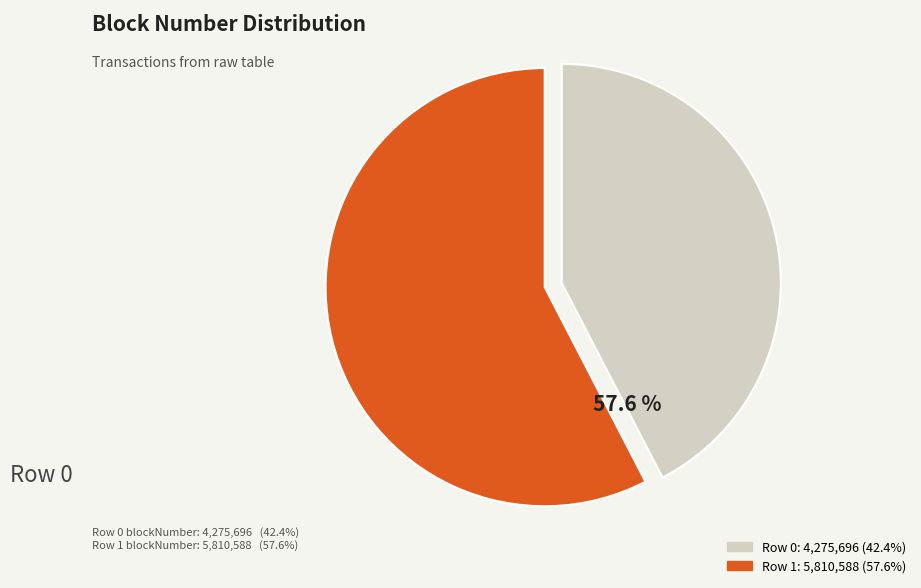

Is there any slice that represents more than half of the pie?

Yes